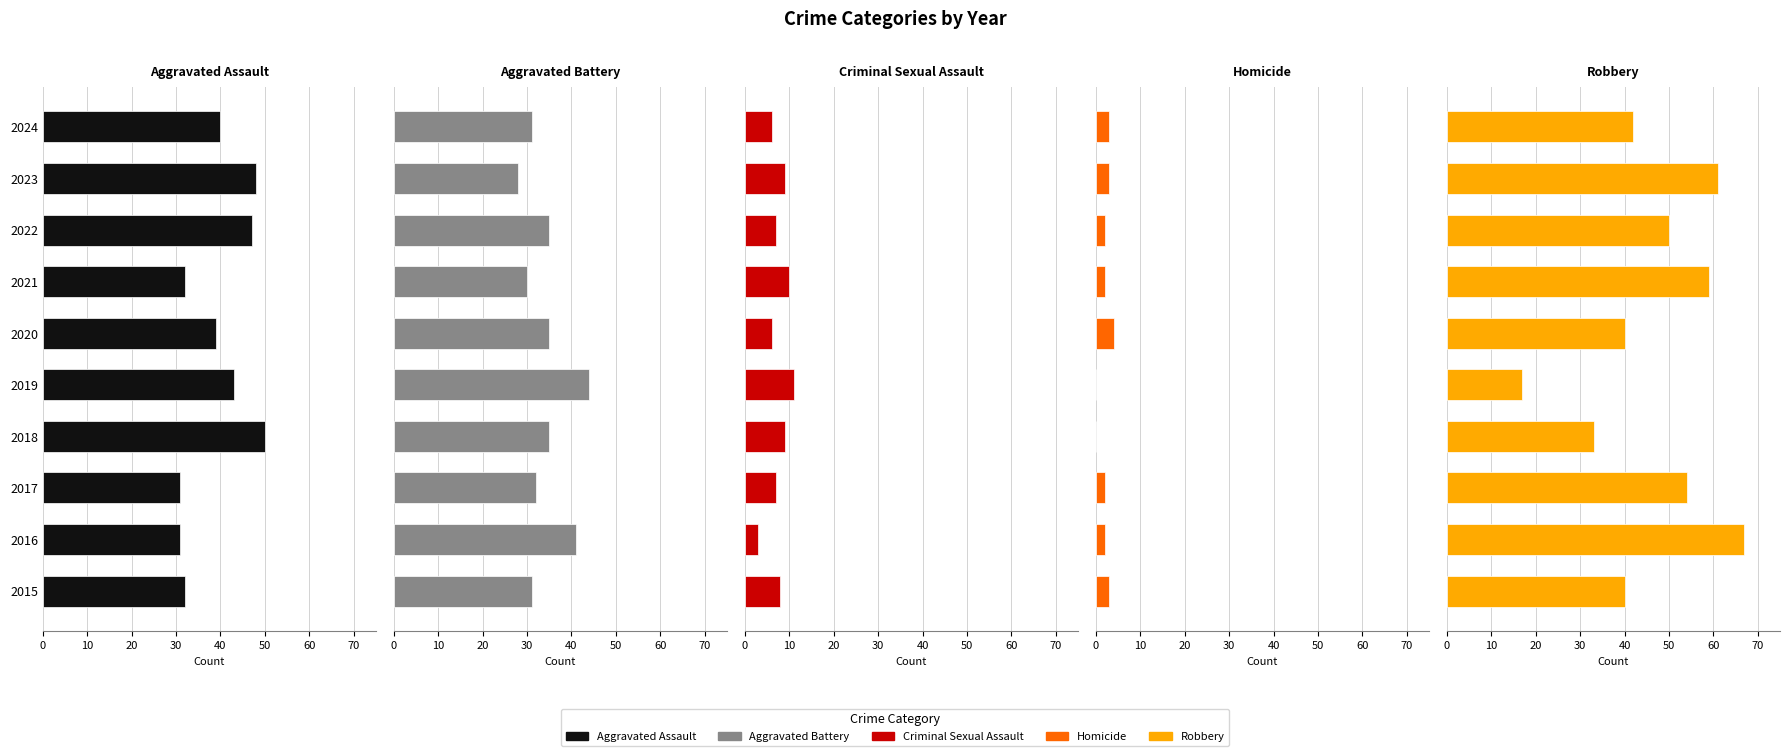

Rank the series by their maximum value, from lowest to highest.

Homicide, Criminal Sexual Assault, Aggravated Battery, Aggravated Assault, Robbery